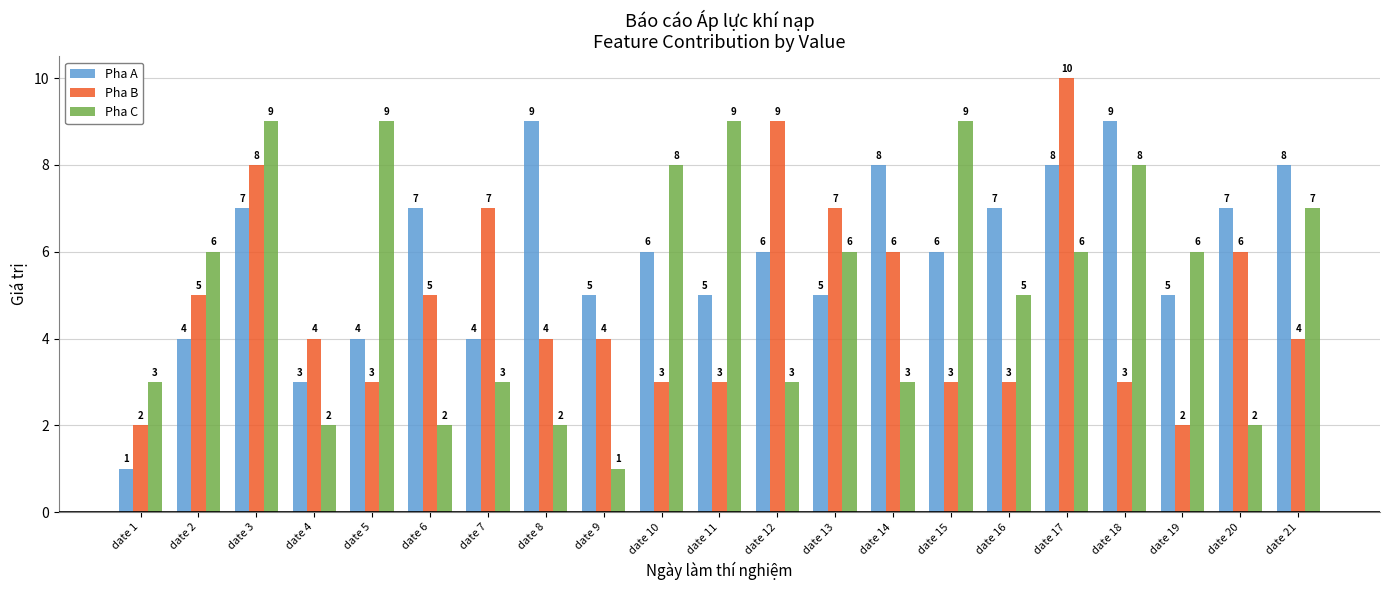

How many distinct data groups are displayed?

3